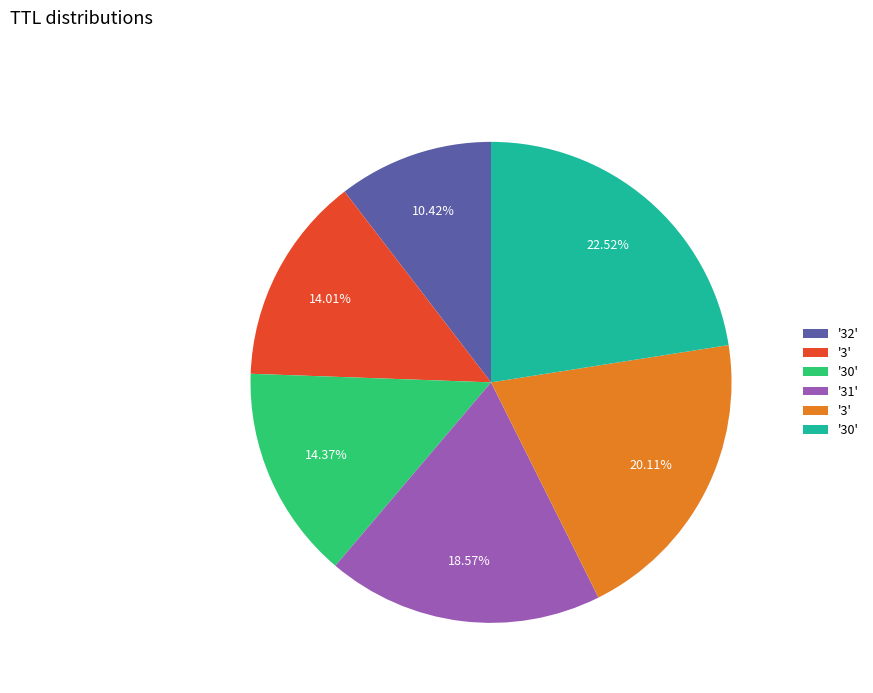

Is there a majority slice in this chart?

No